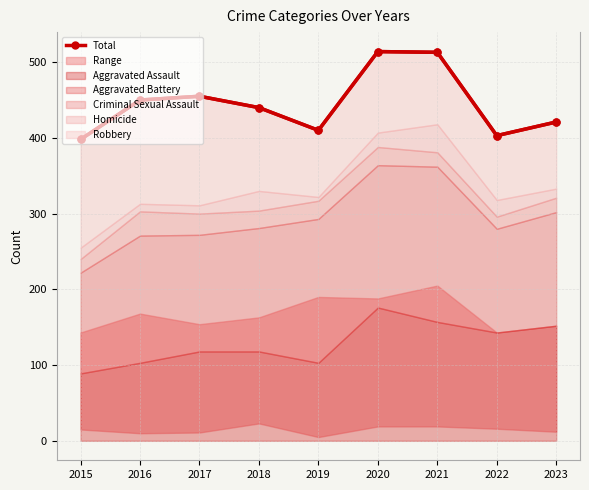

True or false: the data shows 421 at 2023.

True